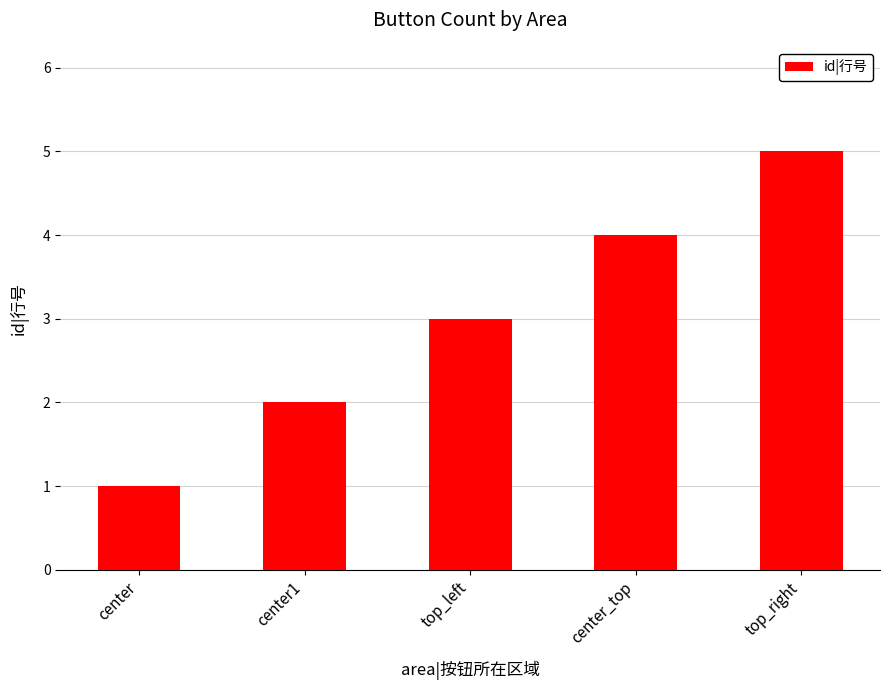

What is the difference between the values at center and center1?

1